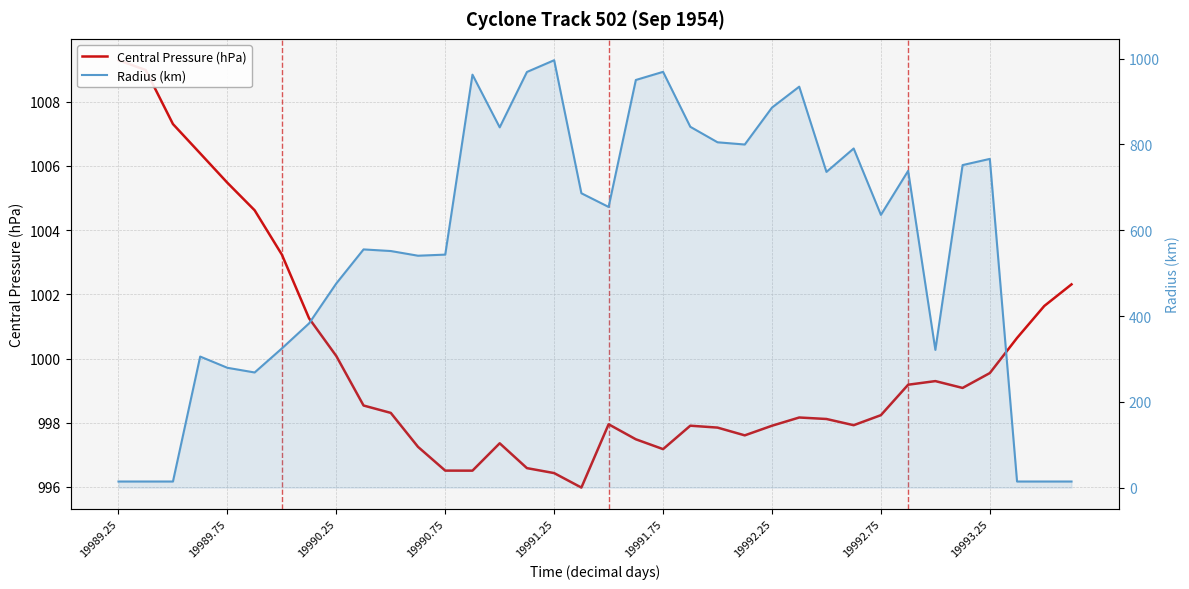

How many times do Central Pressure (hPa) and Radius (km) cross each other?

2